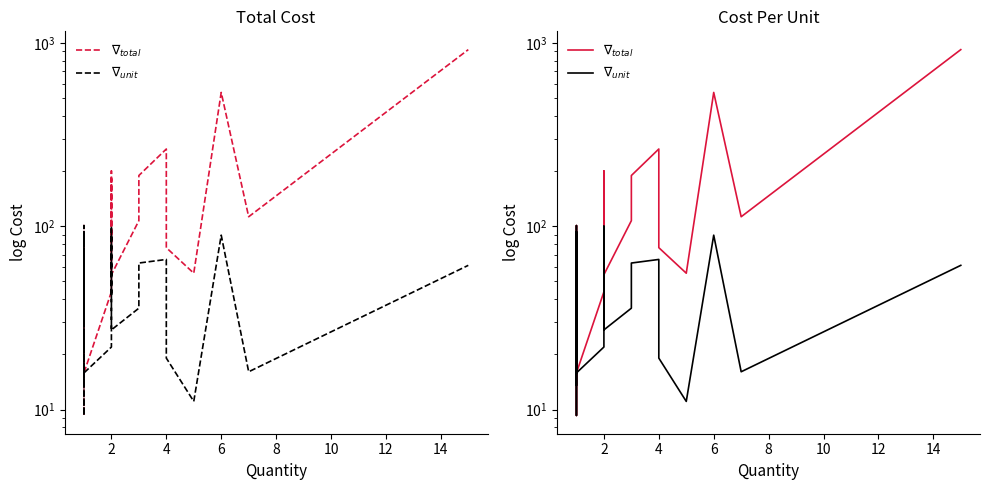

Is this an area chart (filled region under the line)?

No